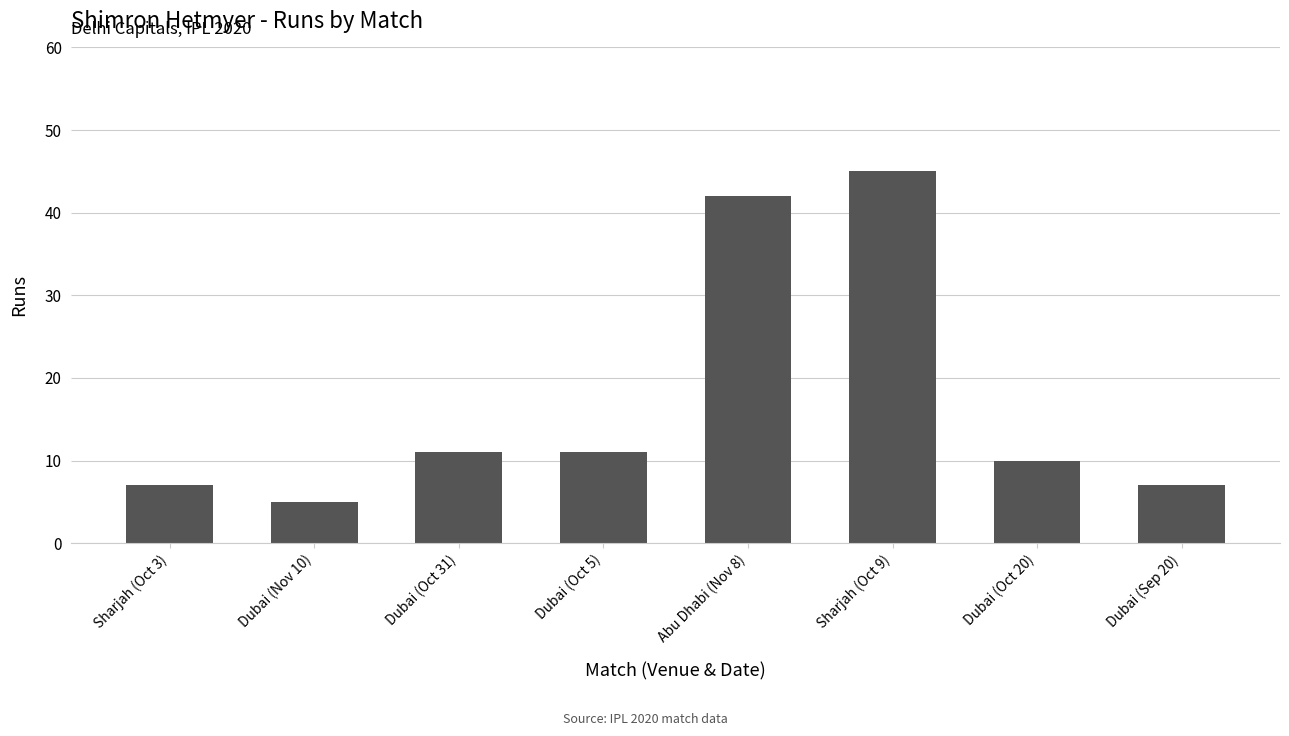

What is the difference between the values at Dubai (Oct 20) and Dubai (Oct 31)?

1